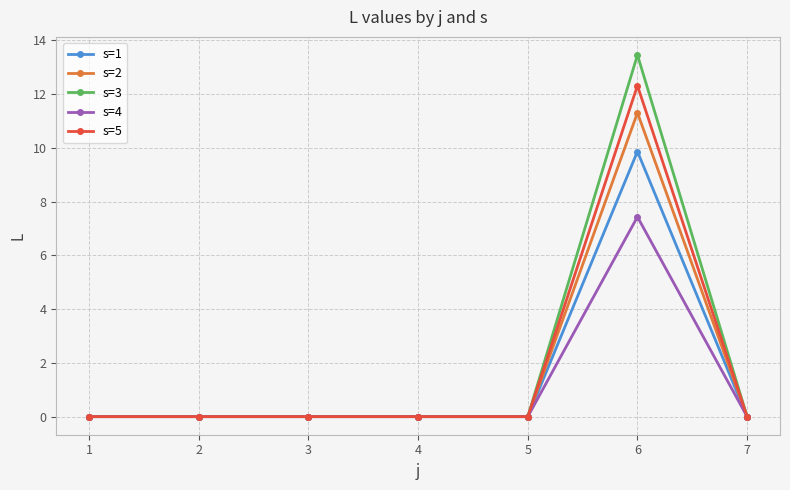

Which series has the largest range (max minus min)?

s=3